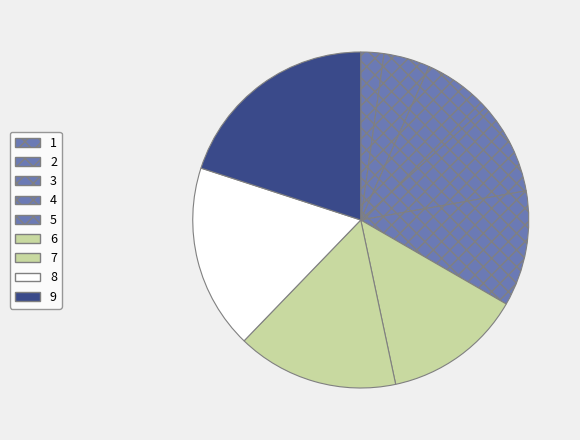

Is there any slice that represents more than half of the pie?

No